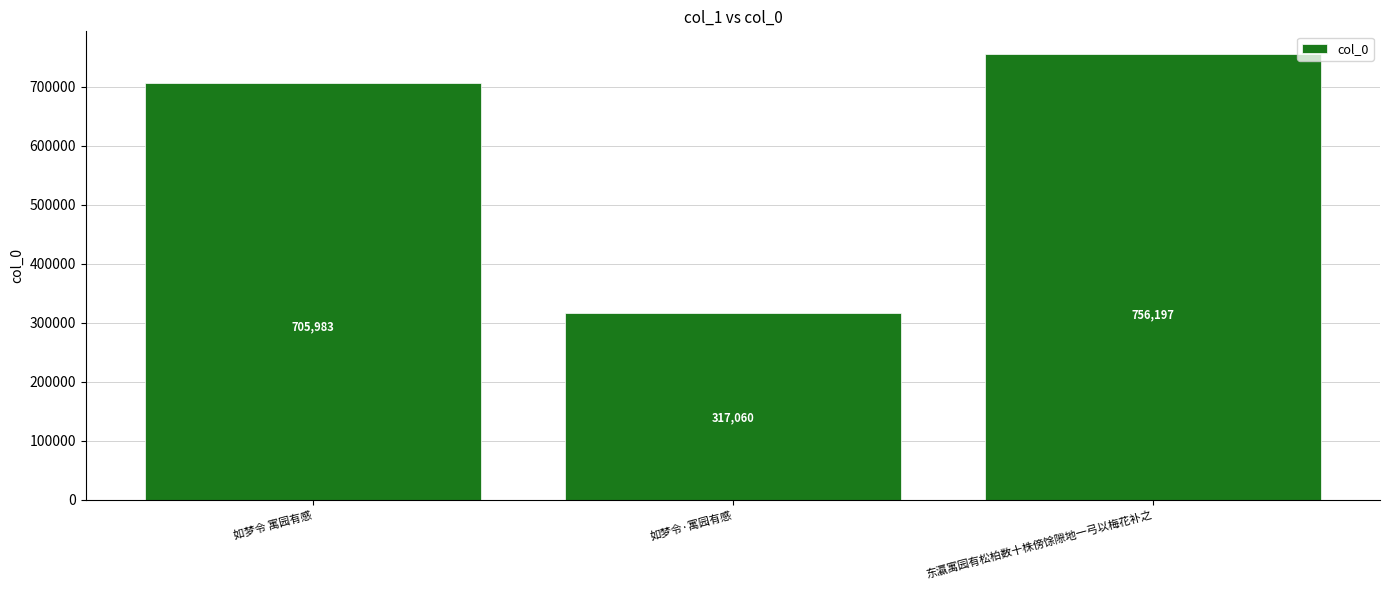

Rank the categories by value from highest to lowest.

东瀛寓园有松柏数十株傍馀隙地一弓以梅花补之, 如梦令 寓园有感, 如梦令·寓园有感